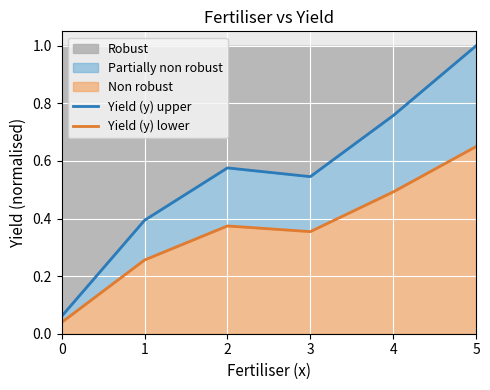

At which label does Robust reach its peak?

5